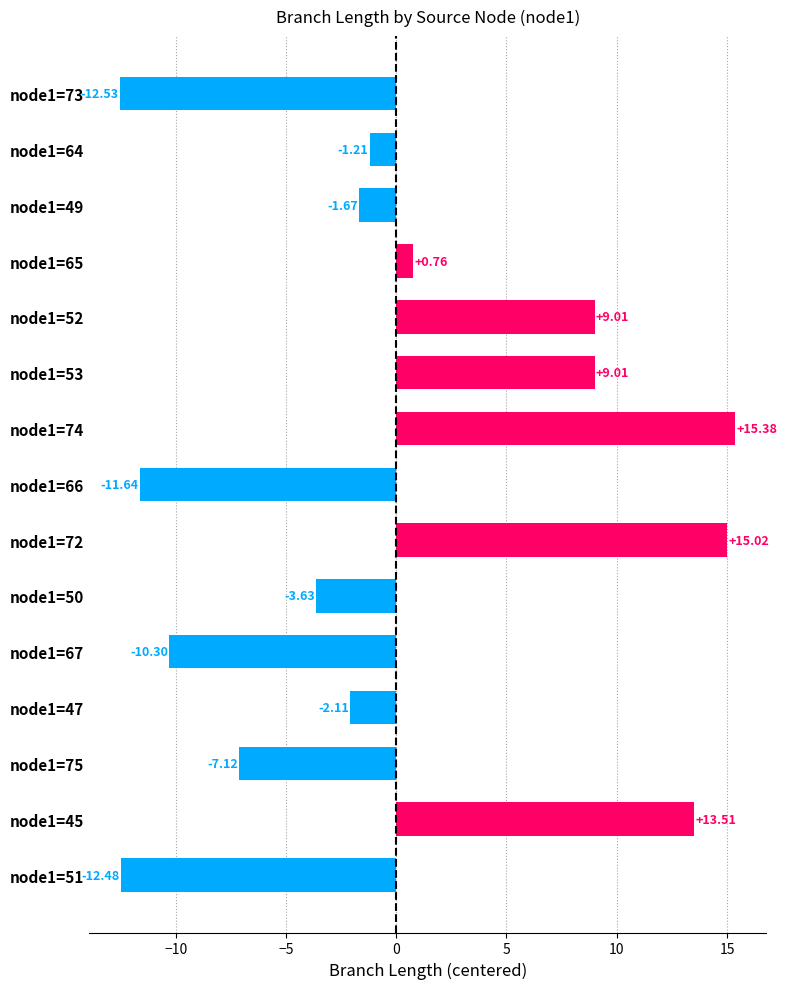

What is the sum of the values at node1=66 and node1=67?

-21.9